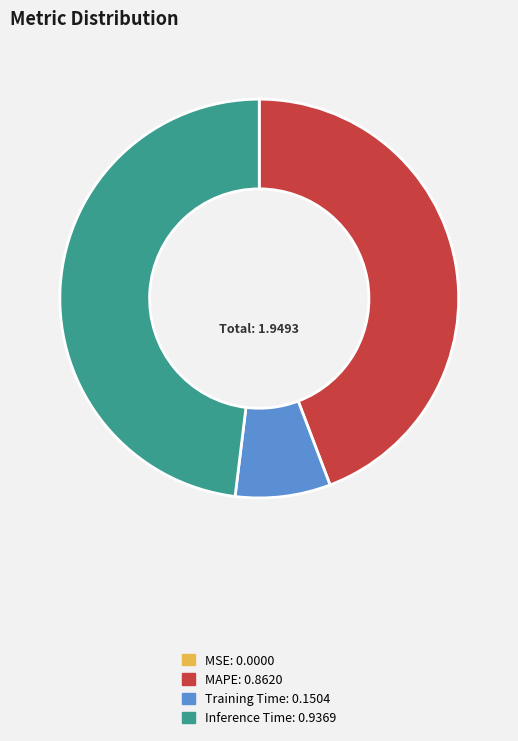

Is there a majority slice in this chart?

No